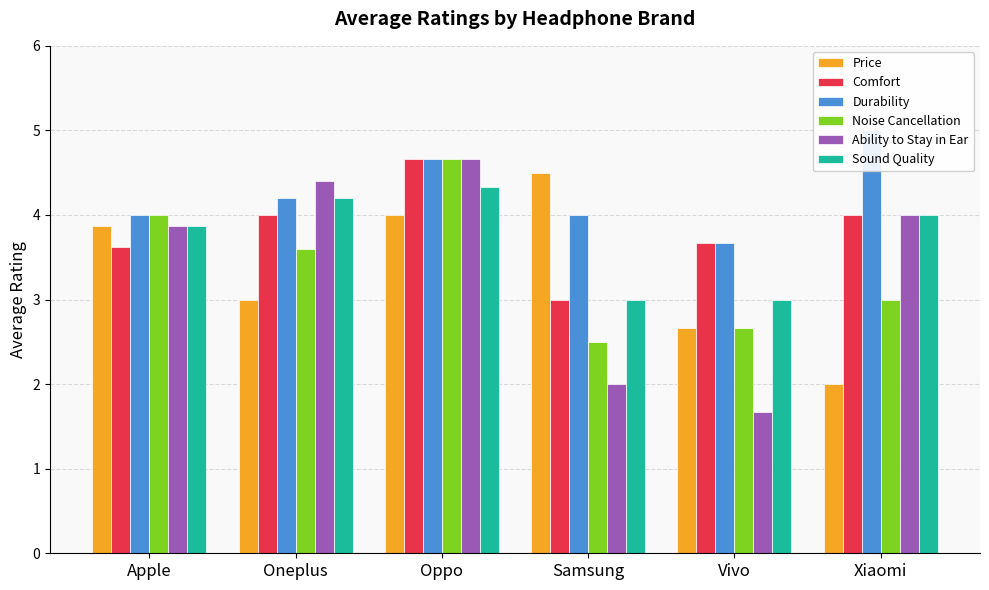

What is the difference between the second highest and second lowest values in the Noise Cancellation series?

1.3